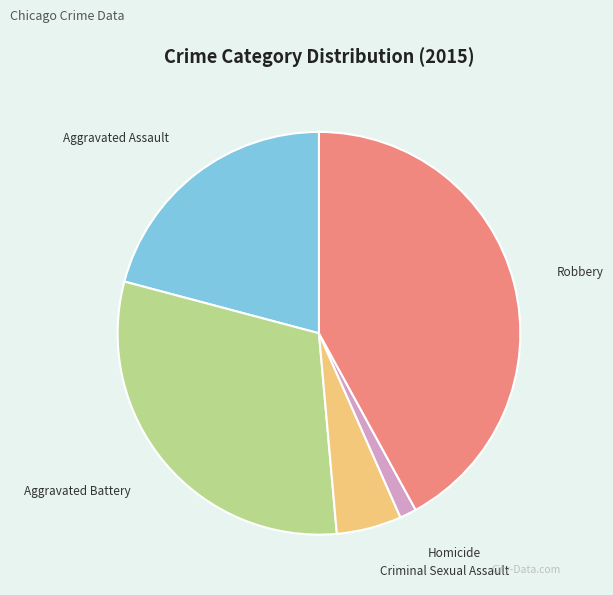

Is the sum of Robbery and Criminal Sexual Assault greater than half?

No